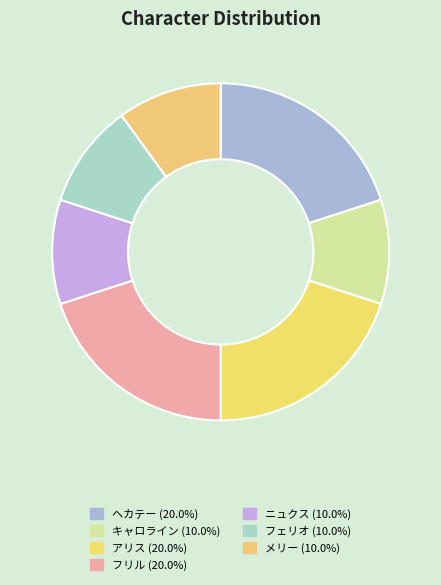

How many slices are in this pie chart?

7